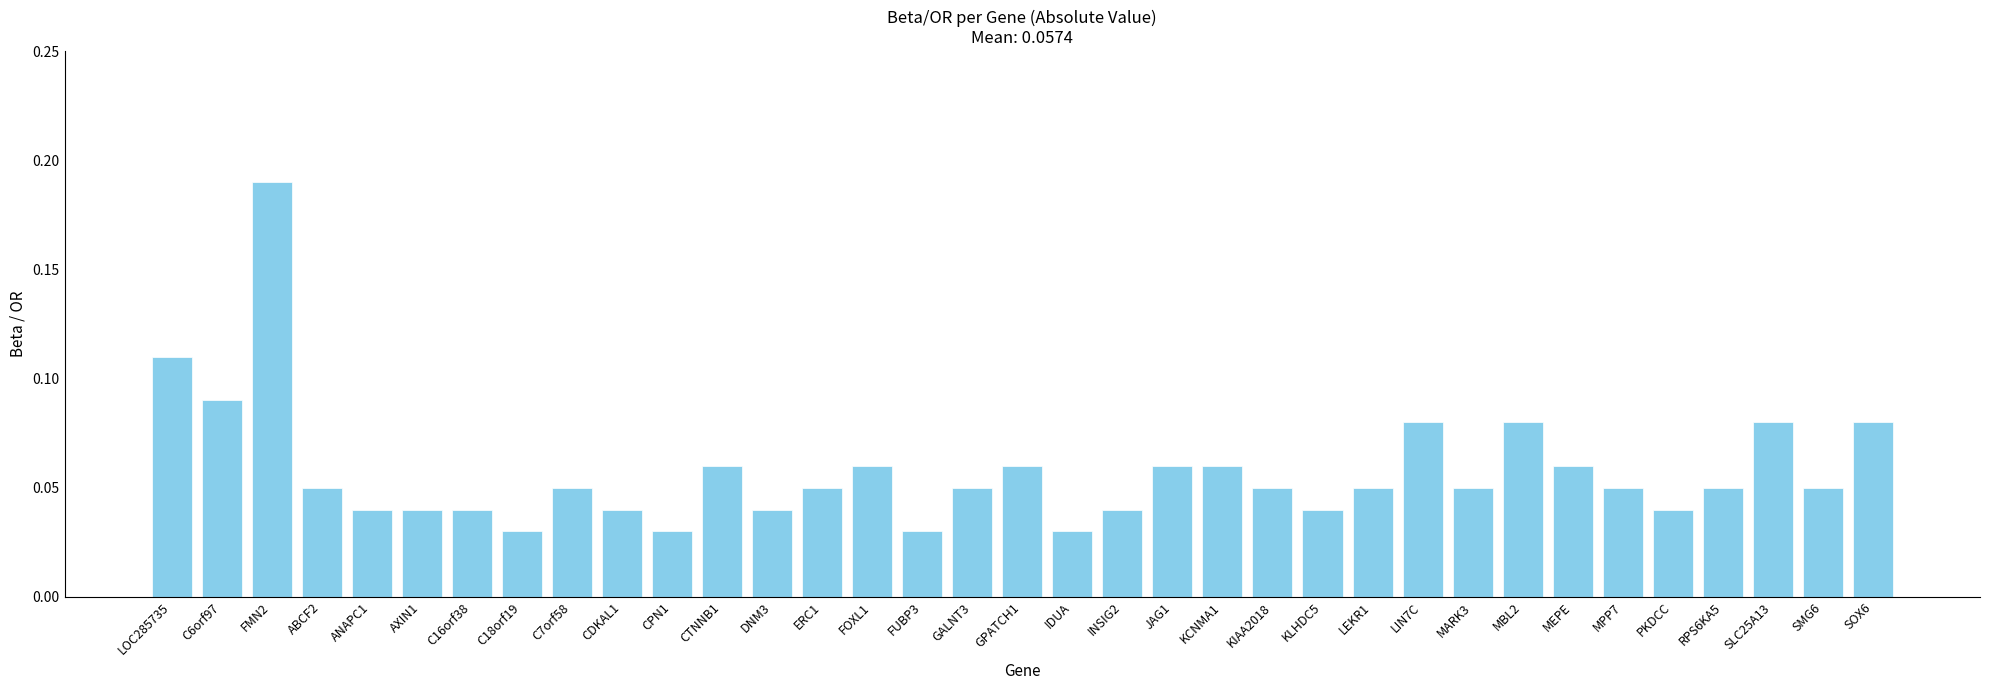

Are the bars horizontal?

No